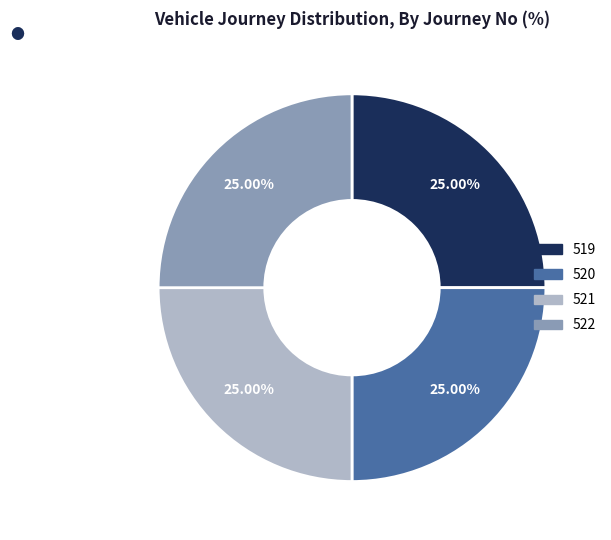

Does any single category account for the majority?

No